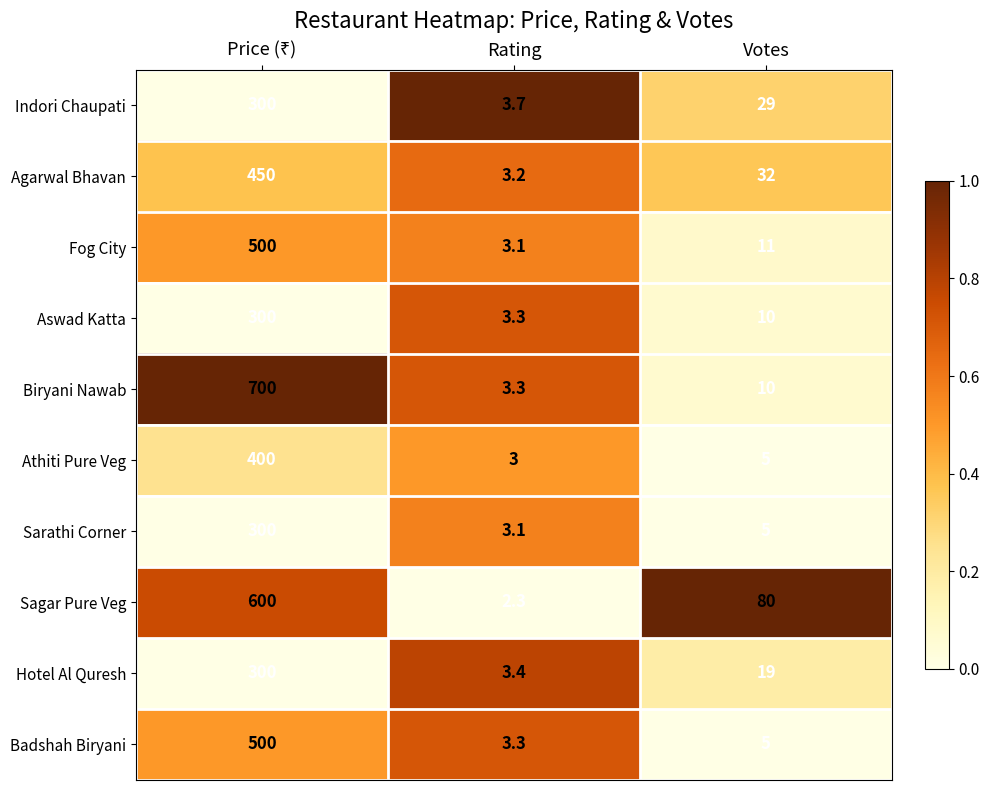

The value of Hotel Al Quresh at Rating is 3.4. True or false?

True